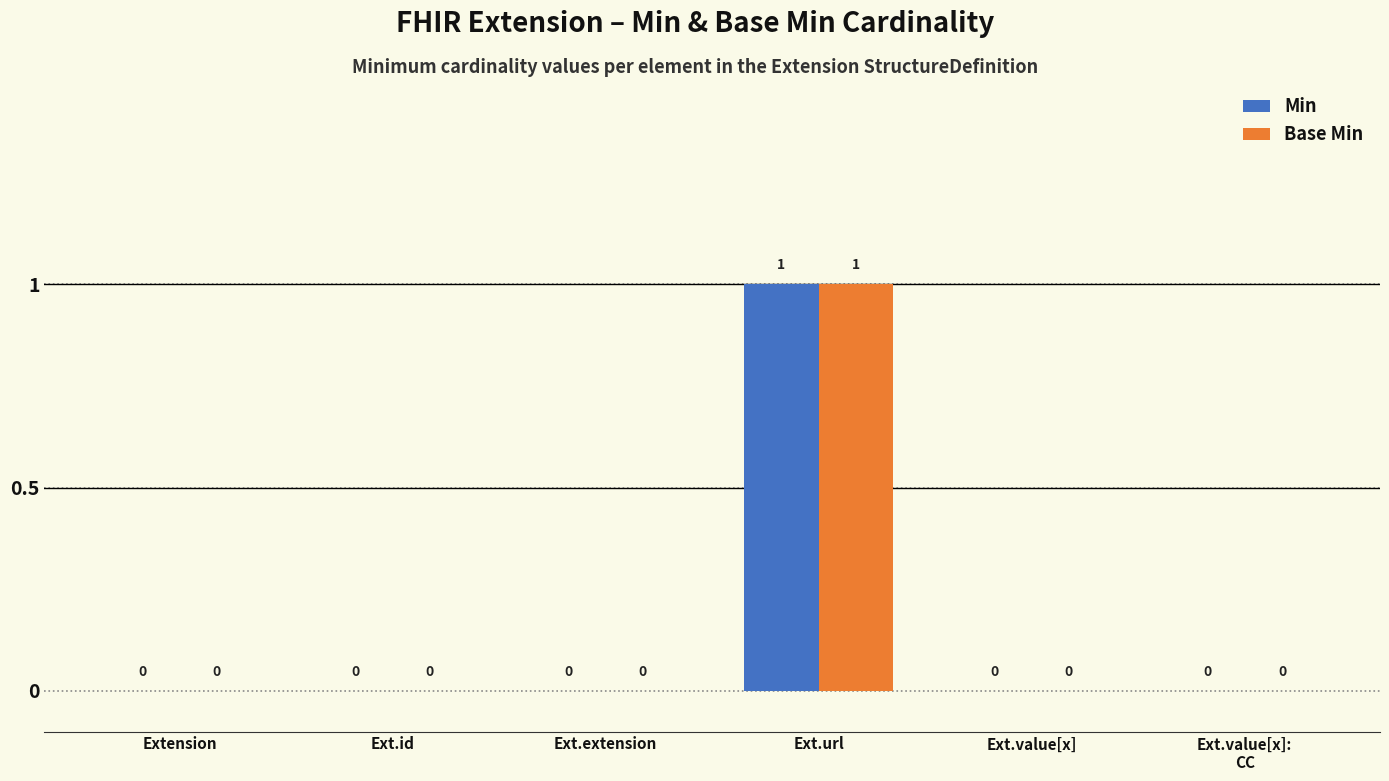

How many Min values are between 0 and 1?

6